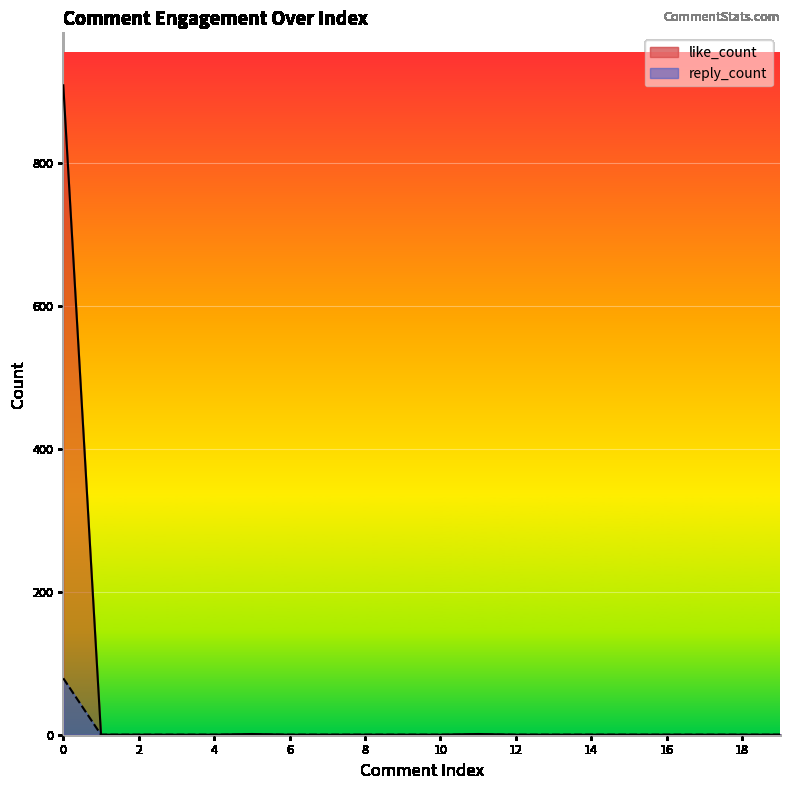

How many lines are shown in the chart?

2